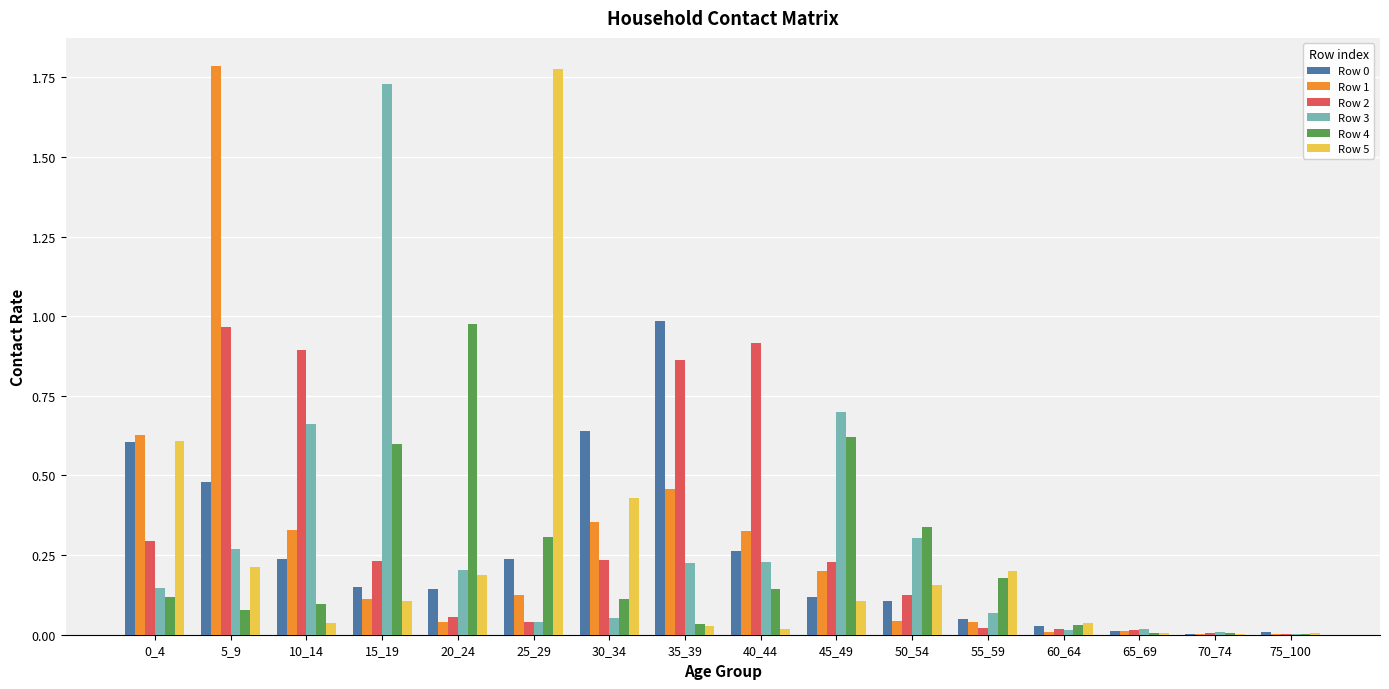

At which label does Row 5 reach its peak?

25_29